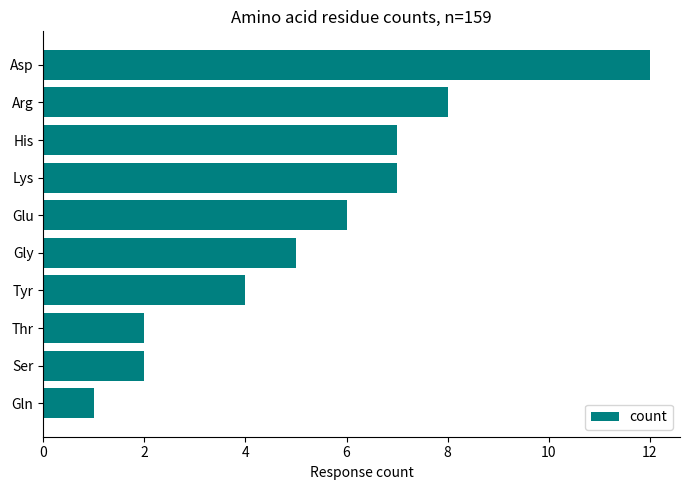

Reading top to bottom, extract all data points from this chart.

Asp=12	Arg=8	His=7	Lys=7	Glu=6	Gly=5	Tyr=4	Thr=2	Ser=2	Gln=1